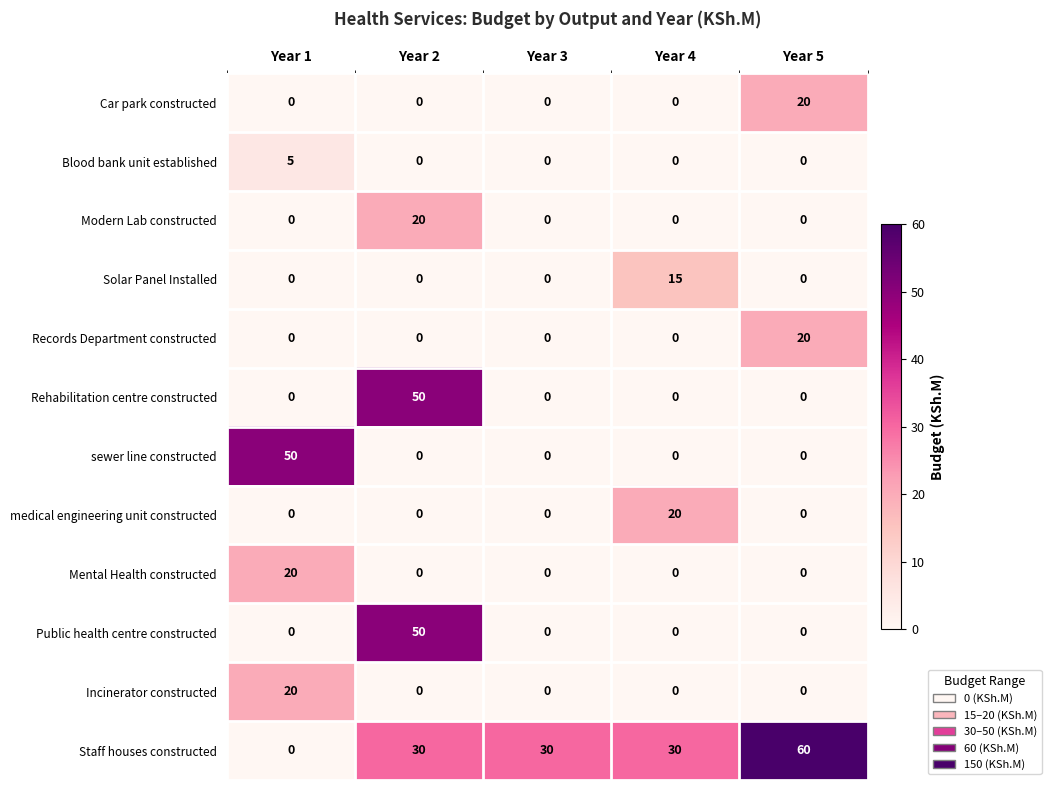

The sewer line constructed series shows 0 at Year 3. True or false?

True